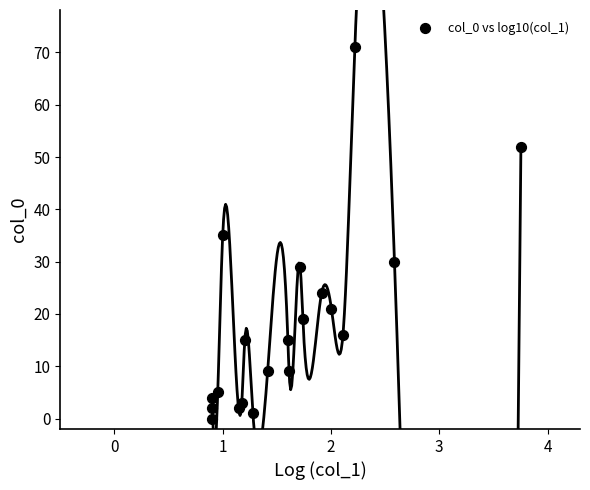

What is the range of Y values (max minus min)?

71